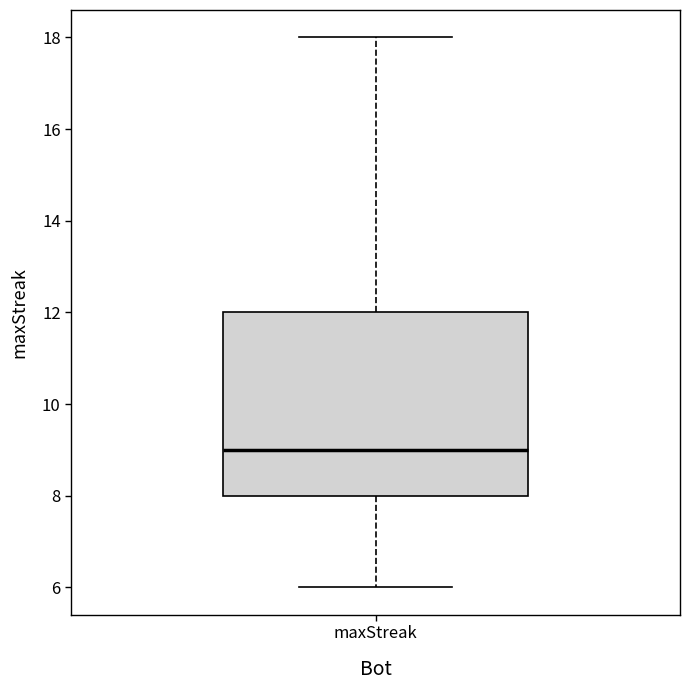

Where is the upper edge of the box for maxStreak on the y-axis? The values are not printed on the chart, so give them approximately, as read against the axis.

12